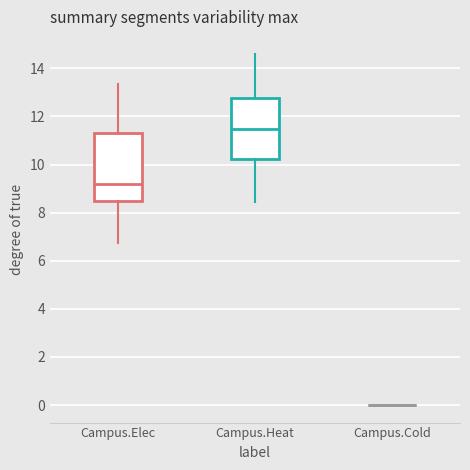

Reading left to right, transcribe this box plot: for each box, give where its median line is, the range the box spans, and where its two whiskers end, as read against the y-axis. The values are not printed on the chart, so give them approximately, as read against the axis.

Campus.Elec: median 9.2, box 8.4 to 11.4, whiskers 6.8 to 13.4
Campus.Heat: median 11.4, box 10.2 to 12.8, whiskers 8.4 to 14.6
Campus.Cold: box collapsed to a line at 0.0, whiskers 0.0 to 0.0